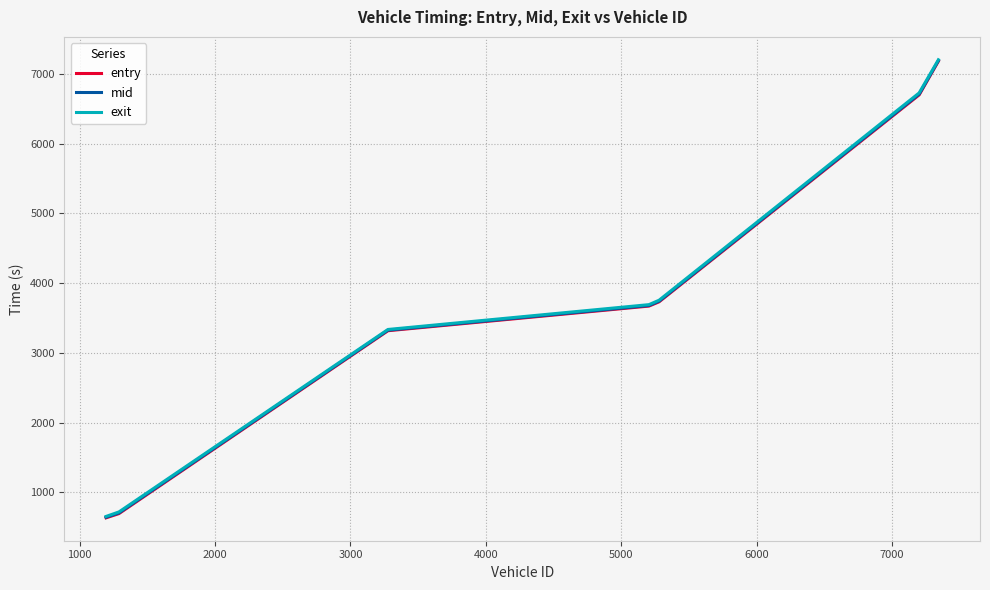

Between 4000 and 6000, which is larger?

6000